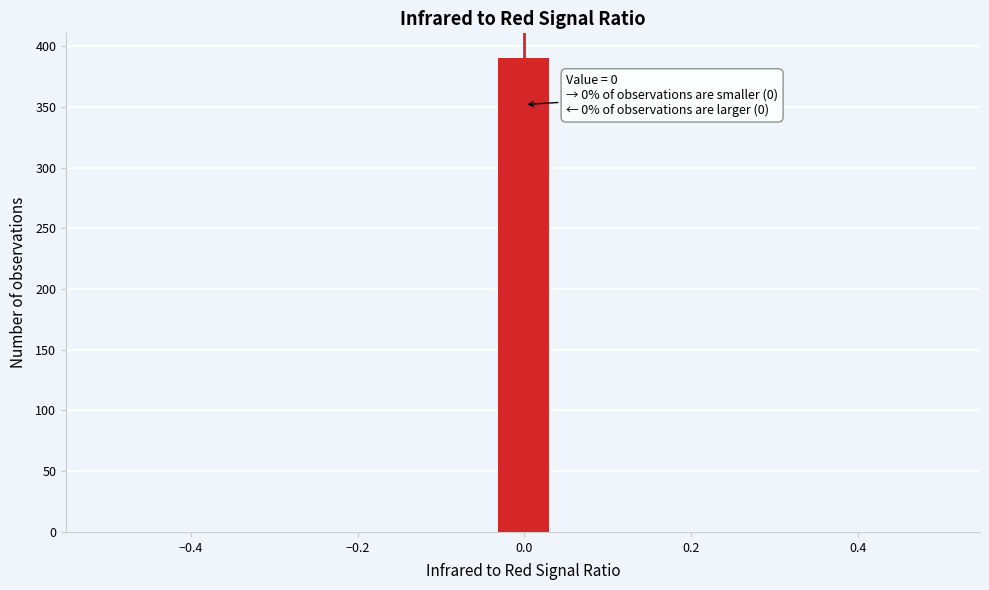

Read against the x-axis, roughly where is the centre of the tallest bar?

0.00